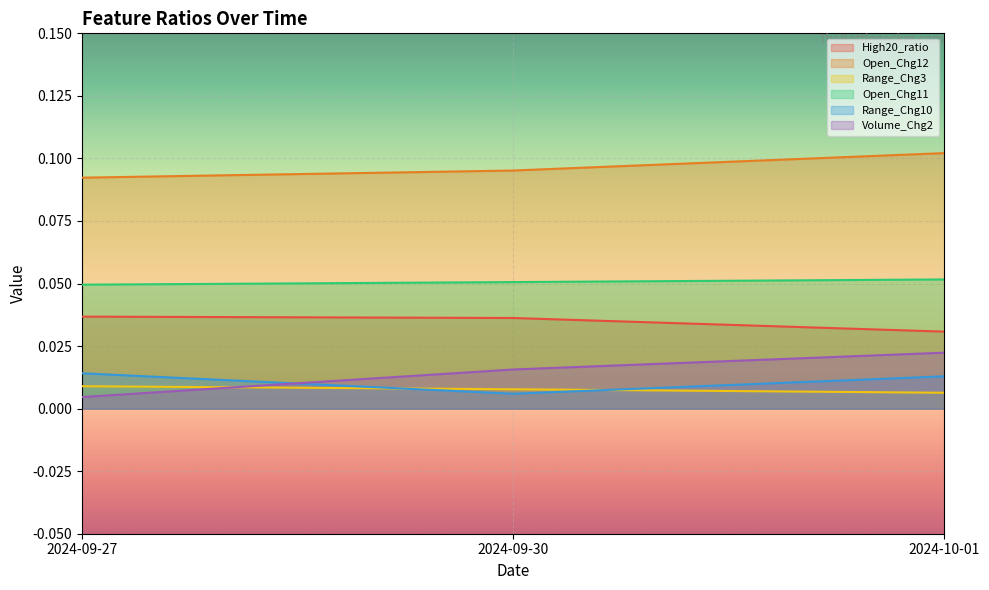

At which category is the sum across all series the highest?

2024-10-01